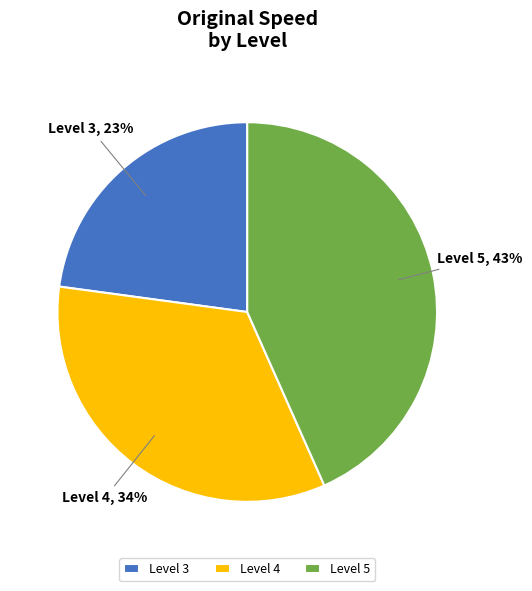

Is there any slice that represents more than half of the pie?

No